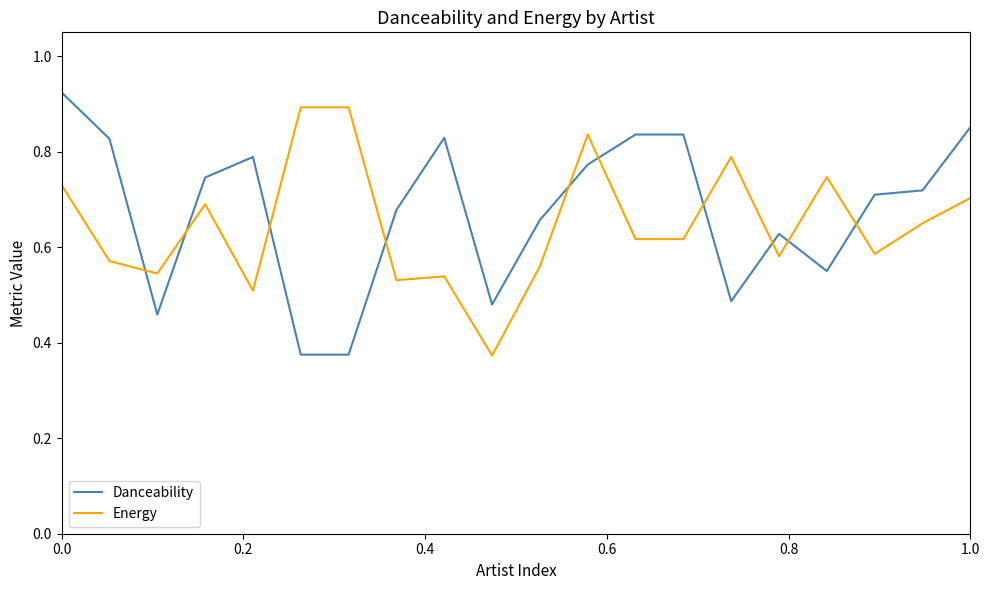

List the series in order of their overall mean, lowest first.

Energy, Danceability